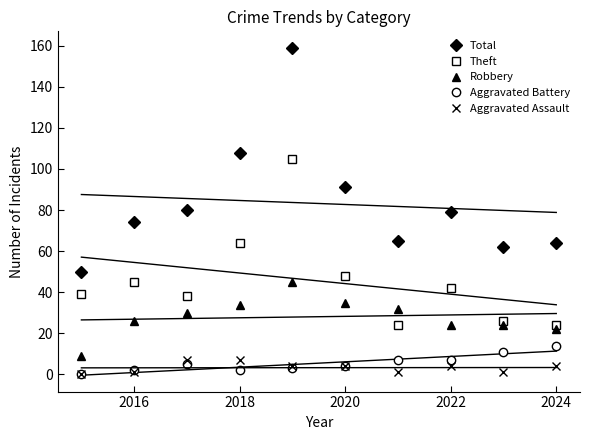

Where is the first local maximum for Theft?

2016